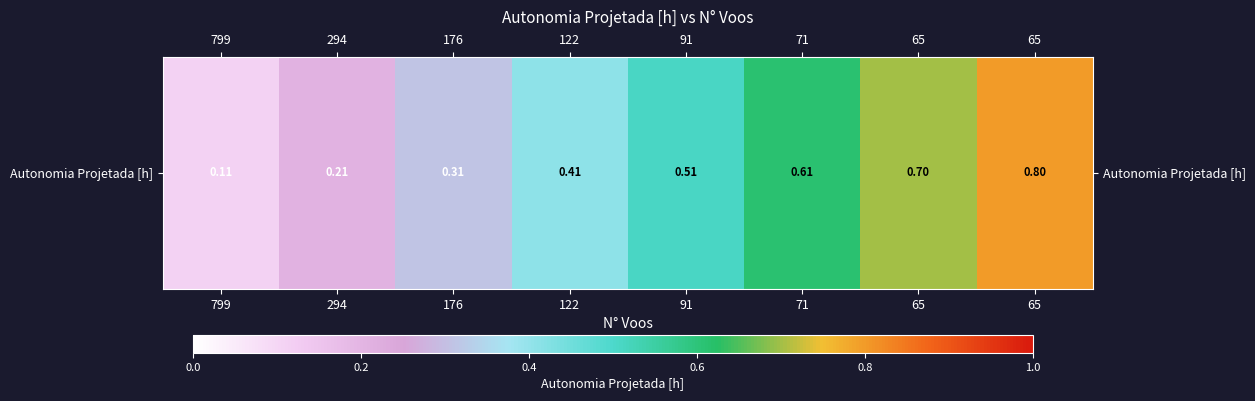

Reading left to right, what are all the values shown in this chart?

799=0.1	294=0.2	176=0.3	122=0.4	91=0.5	71=0.6	65=0.7	65=0.8